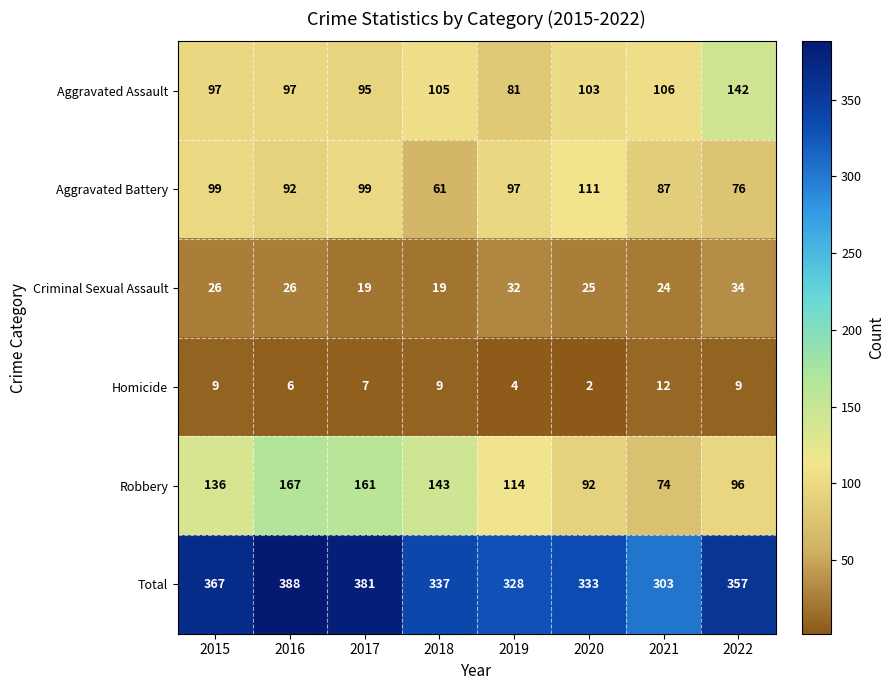

Is it true that Robbery equals 171 at 2019?

False